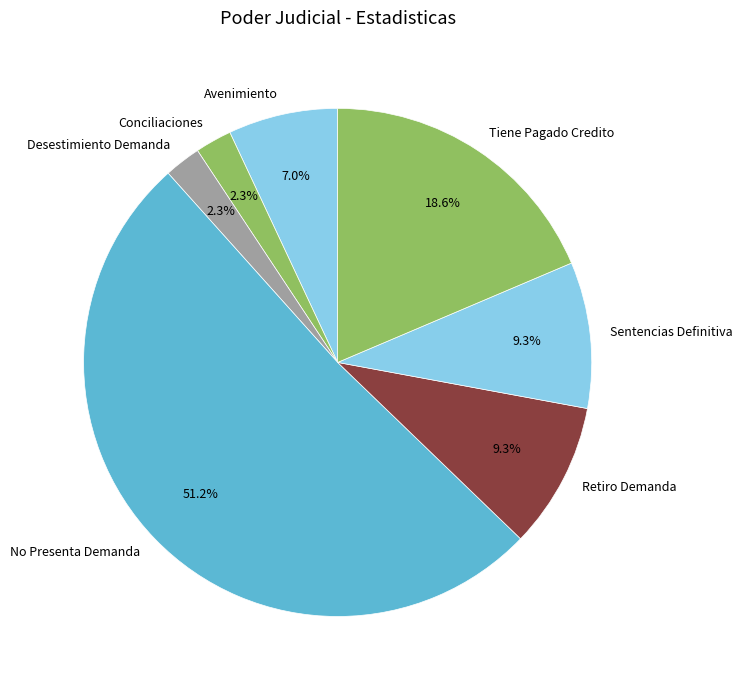

The Retiro Demanda slice represents 9% of the pie. True or false?

True